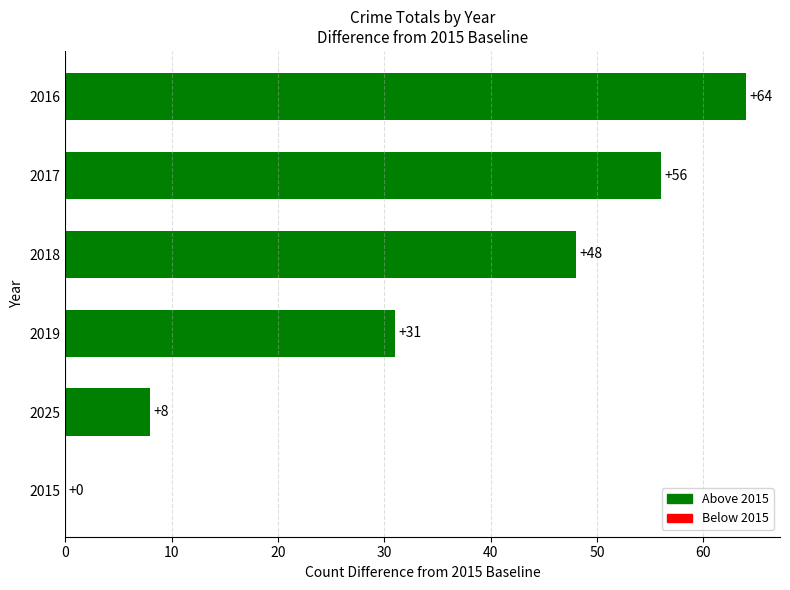

The value at 2015 is 0. True or false?

True